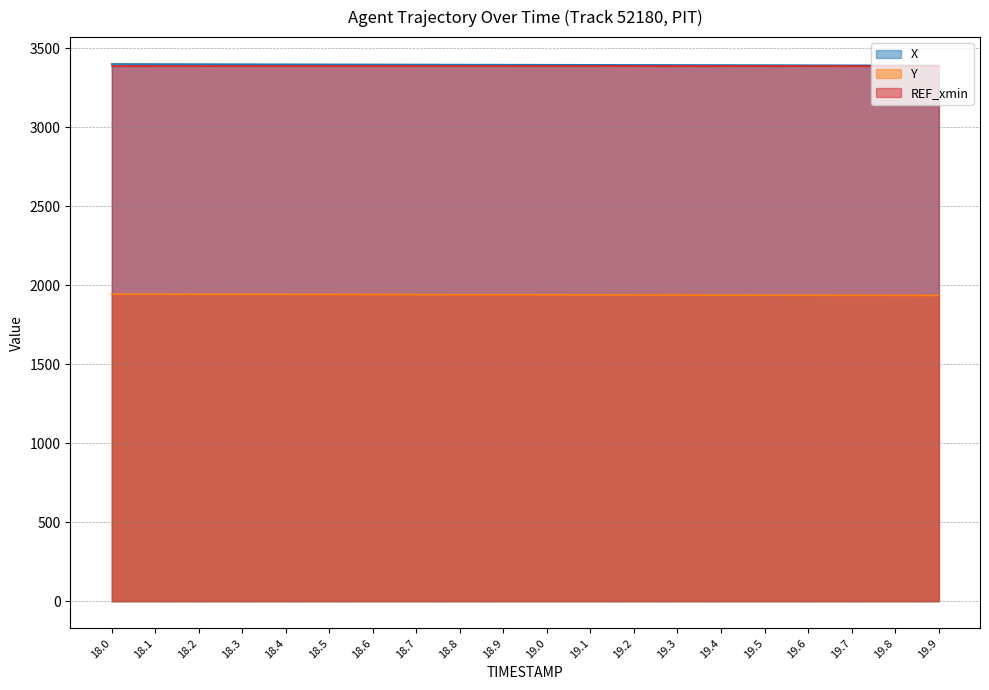

What position from the left is 18.6?

7